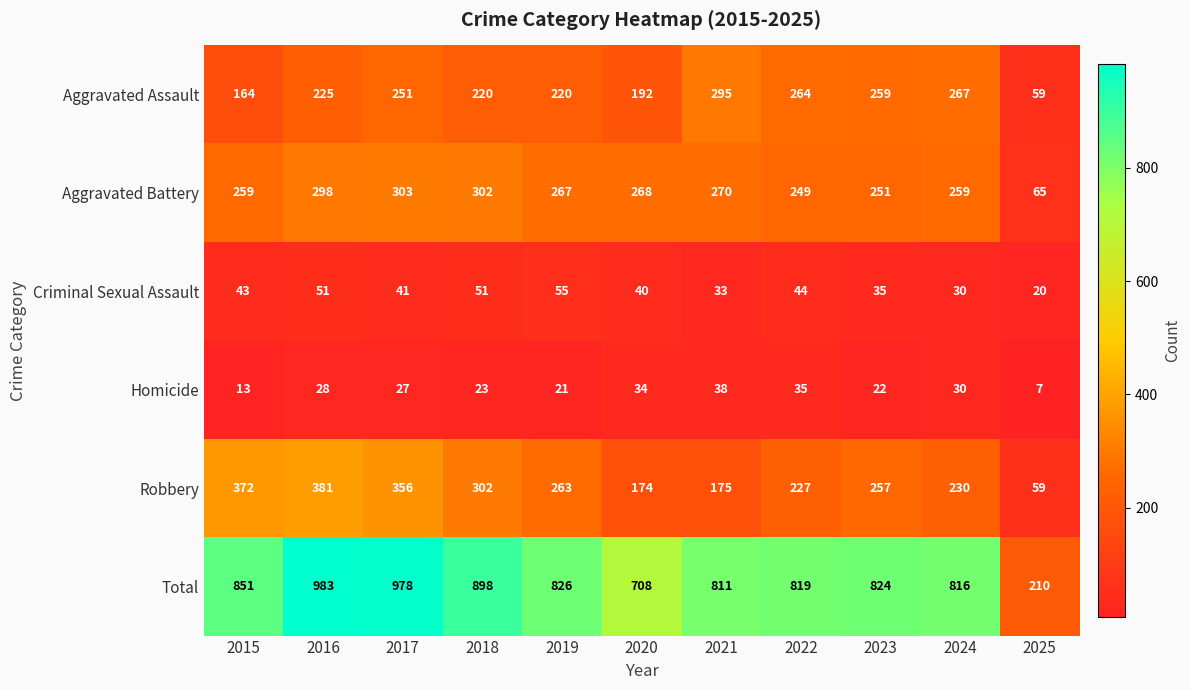

Which series has the largest range (max minus min)?

Total